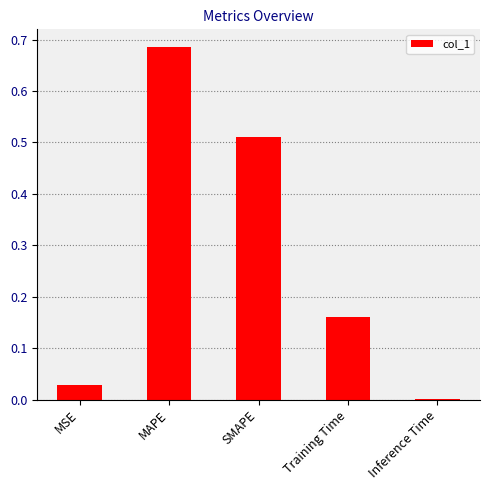

Which category has the highest value across all series?

MAPE